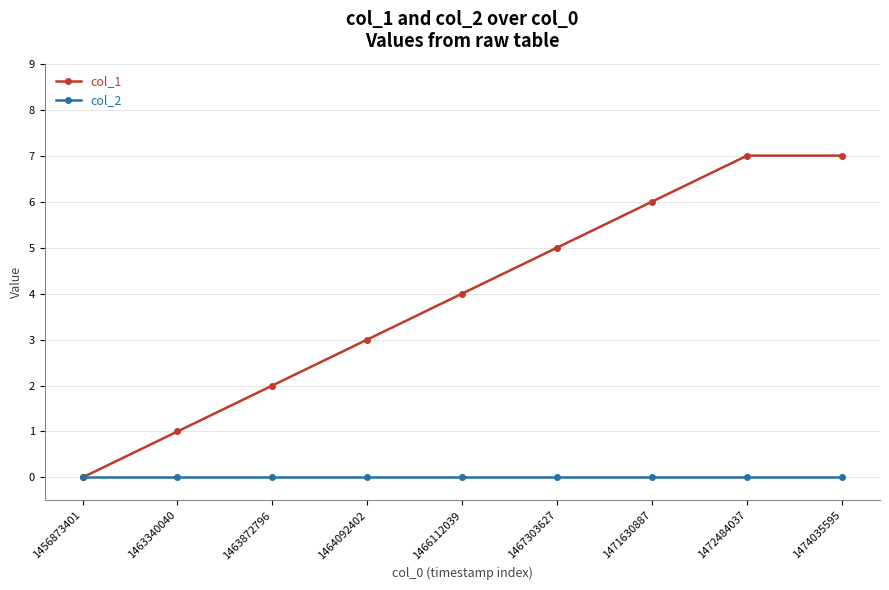

Reading left to right, transcribe all the data shown in this chart.

col_1: 1456873401=0	1463340040=1	1463872796=2	1464092402=3	1466112039=4	1467303627=5	1471630887=6	1472484037=7	1474035595=7
col_2: 1456873401=0	1463340040=0	1463872796=0	1464092402=0	1466112039=0	1467303627=0	1471630887=0	1472484037=0	1474035595=0